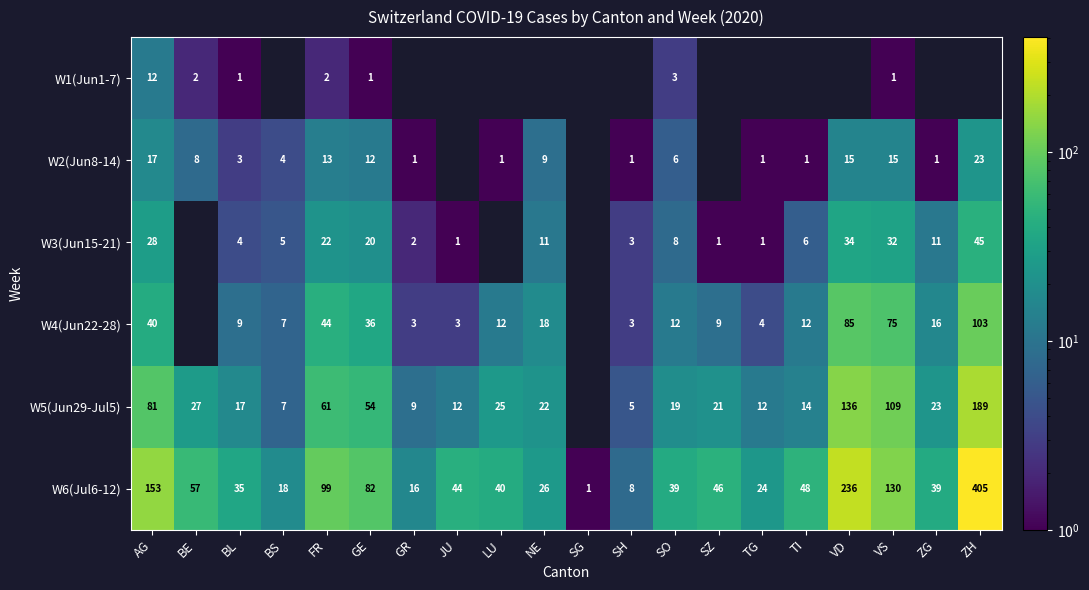

What is the difference between the highest and lowest values at GE?

81